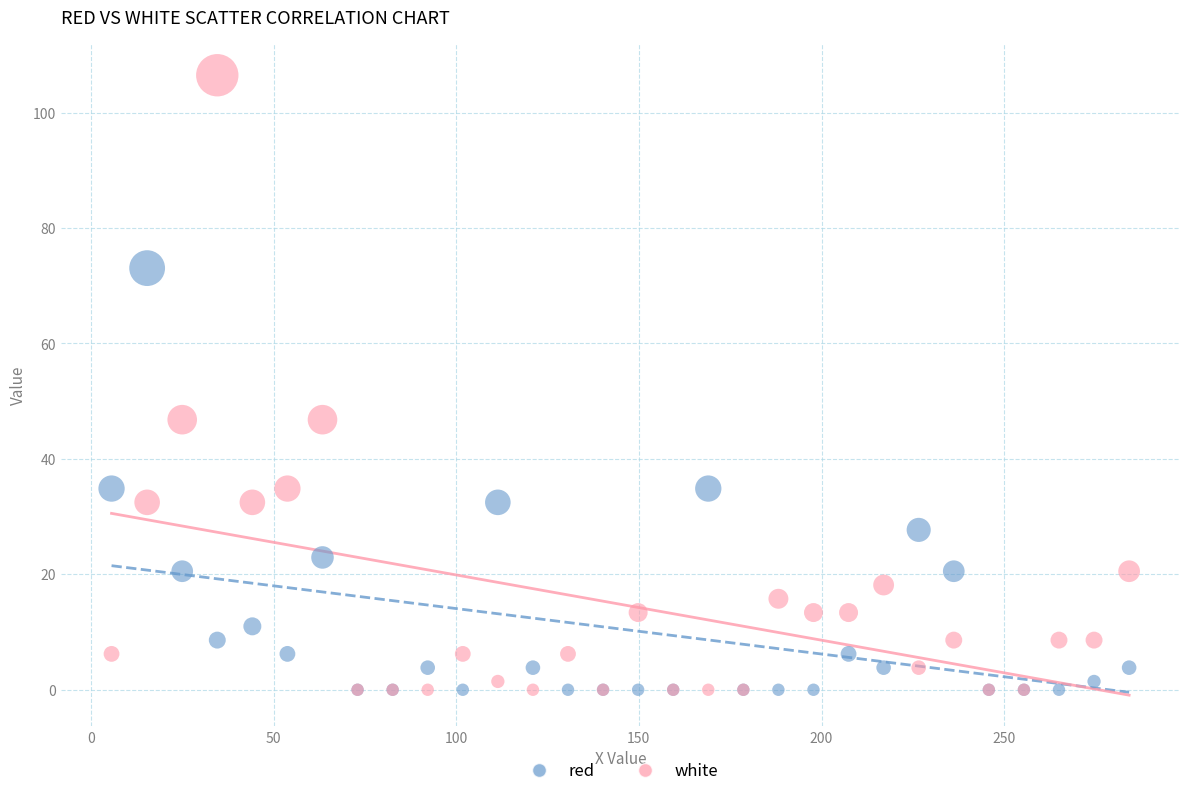

Which series has the widest spread of Y values?

white